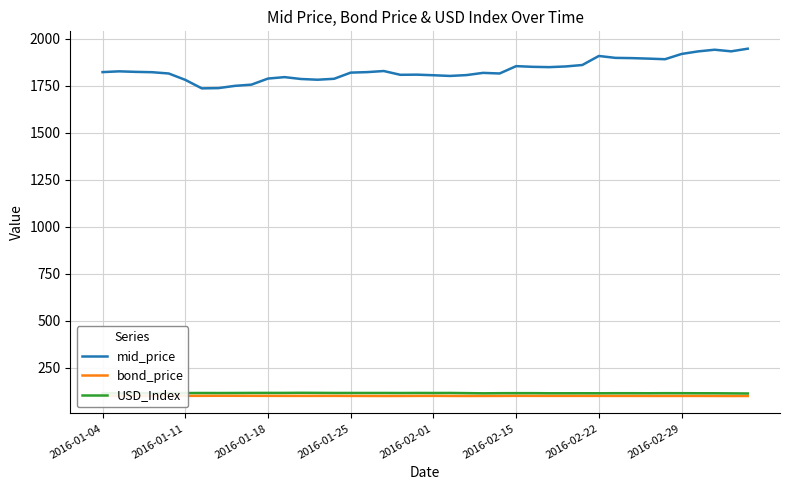

Does the chart display data point markers on the line(s)?

No